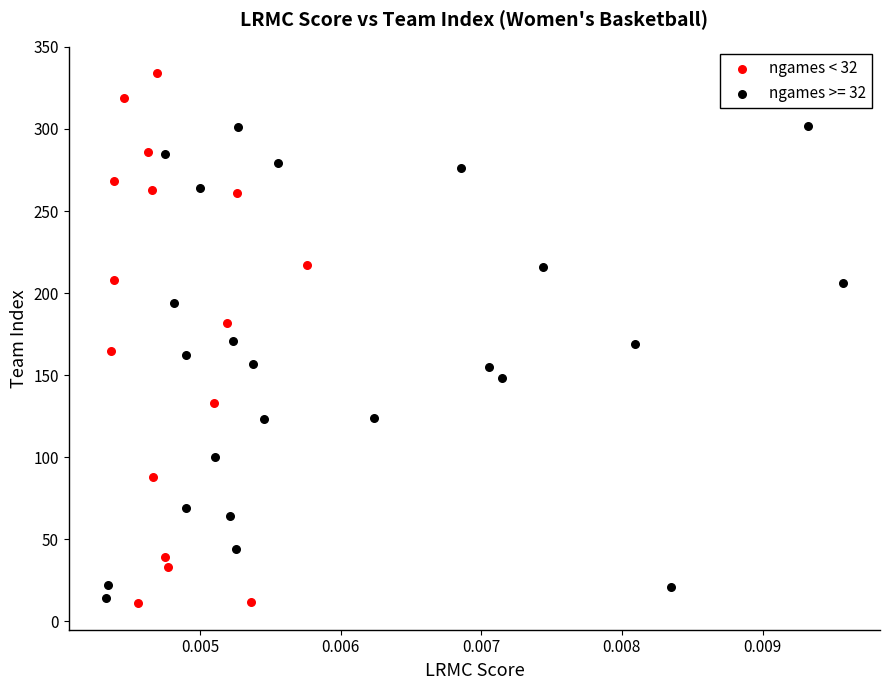

Which series reaches the maximum Y coordinate?

ngames < 32